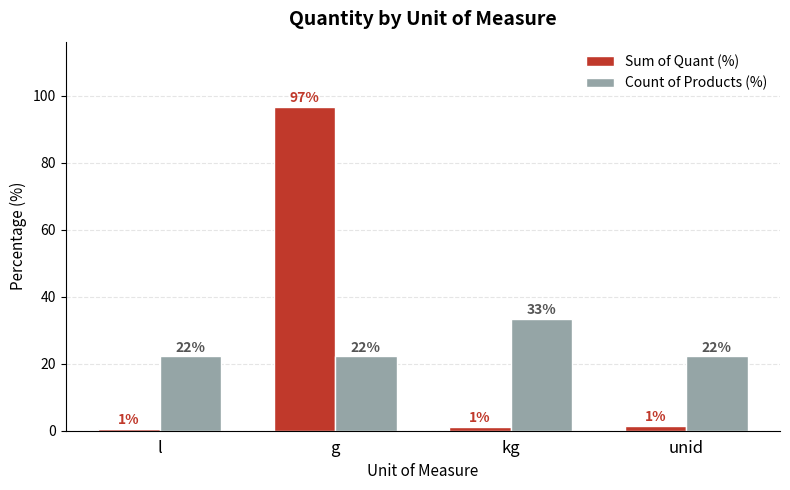

What is the minimum value for Count of Products (%)?

22.2